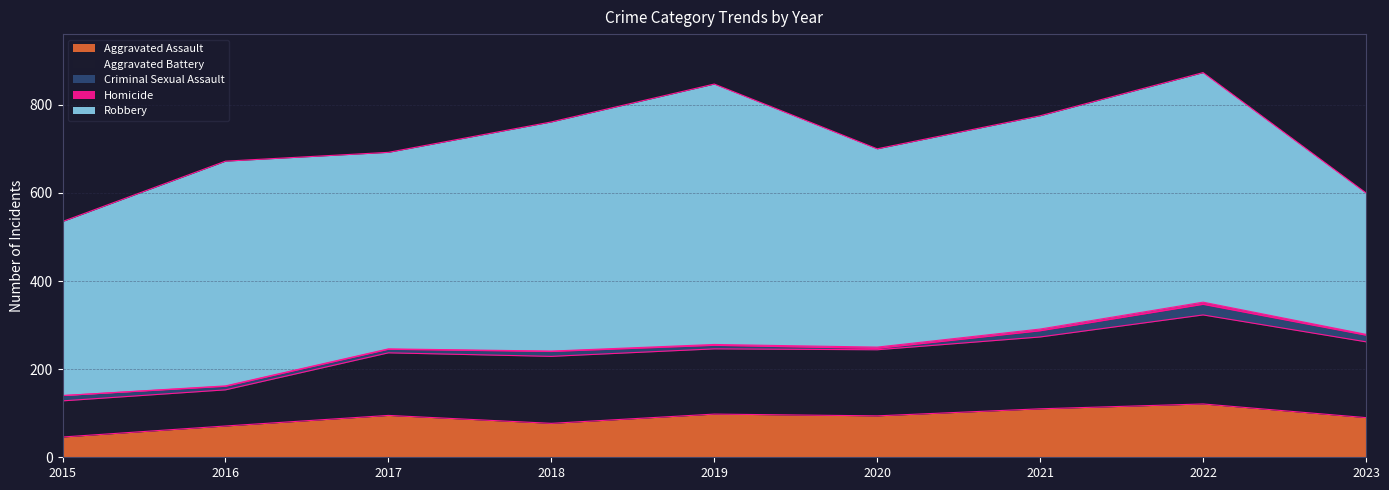

Which label corresponds to the smallest value in the chart?

2015